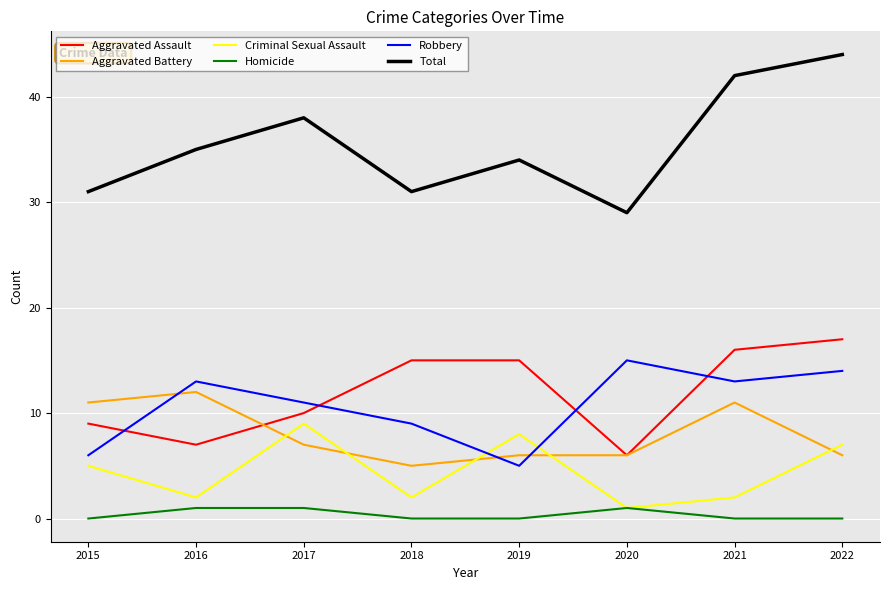

What is the spread (max minus min) of values at 2017?

37